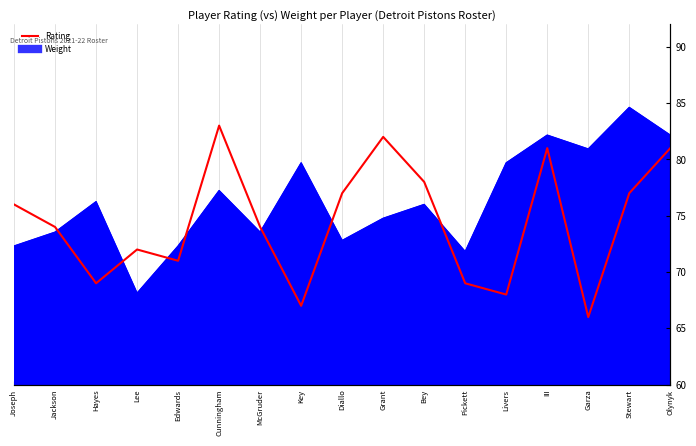

List the labels in order of value, smallest first.

Garza, Key, Livers, Hayes, Pickett, Edwards, Lee, Jackson, McGruder, Joseph, Diallo, Stewart, Bey, III, Olynyk, Grant, Cunningham